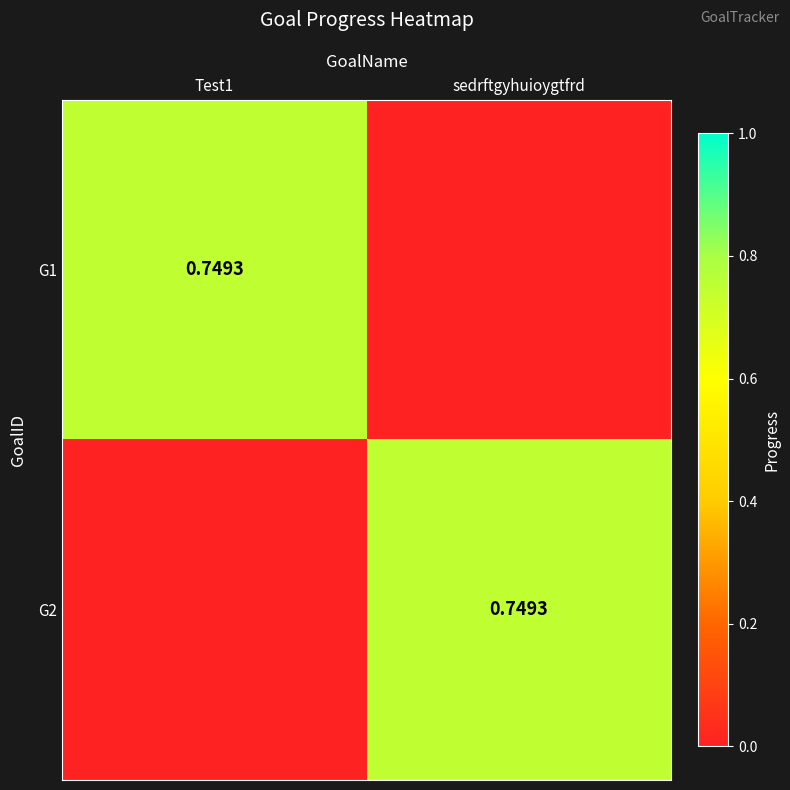

What is the average value of the G2 series?

0.4